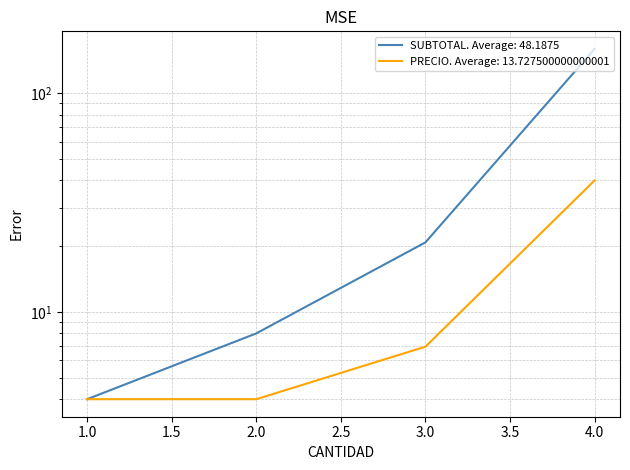

How many distinct data groups are displayed?

2